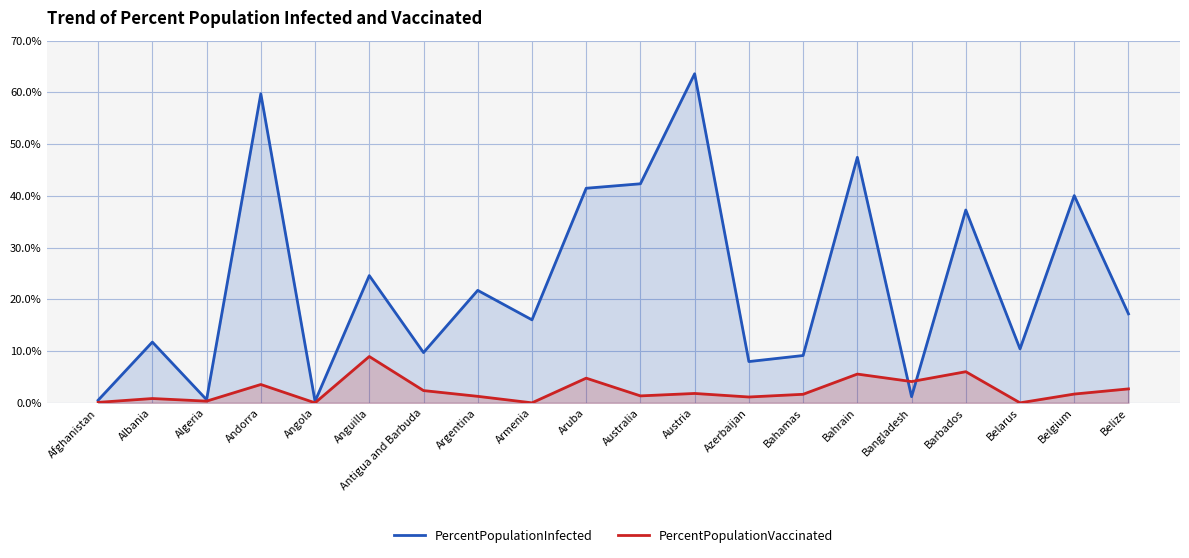

Is it true that PercentPopulationInfected equals 8.2 at Belize?

False